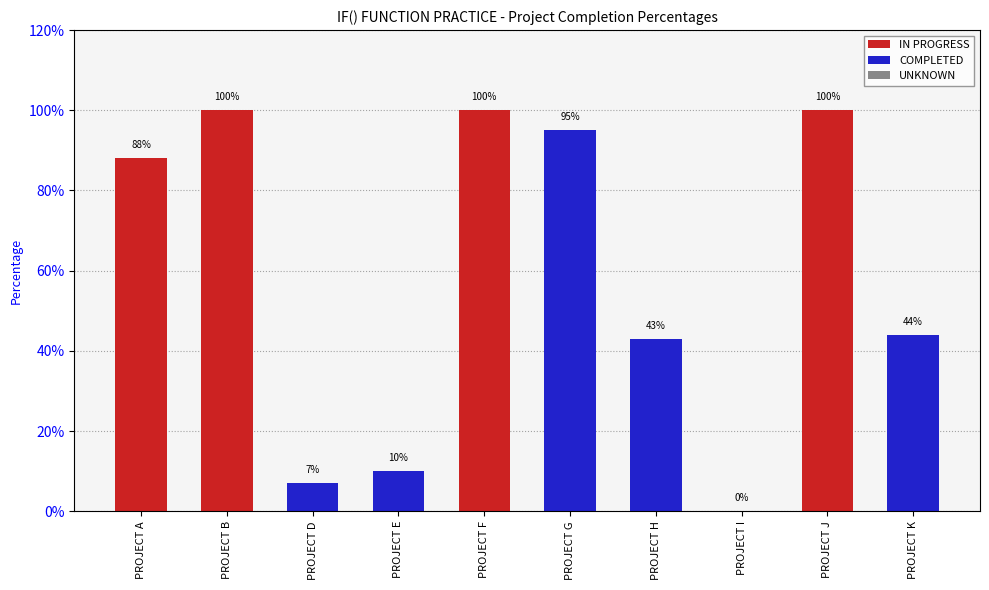

What is the change in value from PROJECT G to PROJECT J?

+0.1